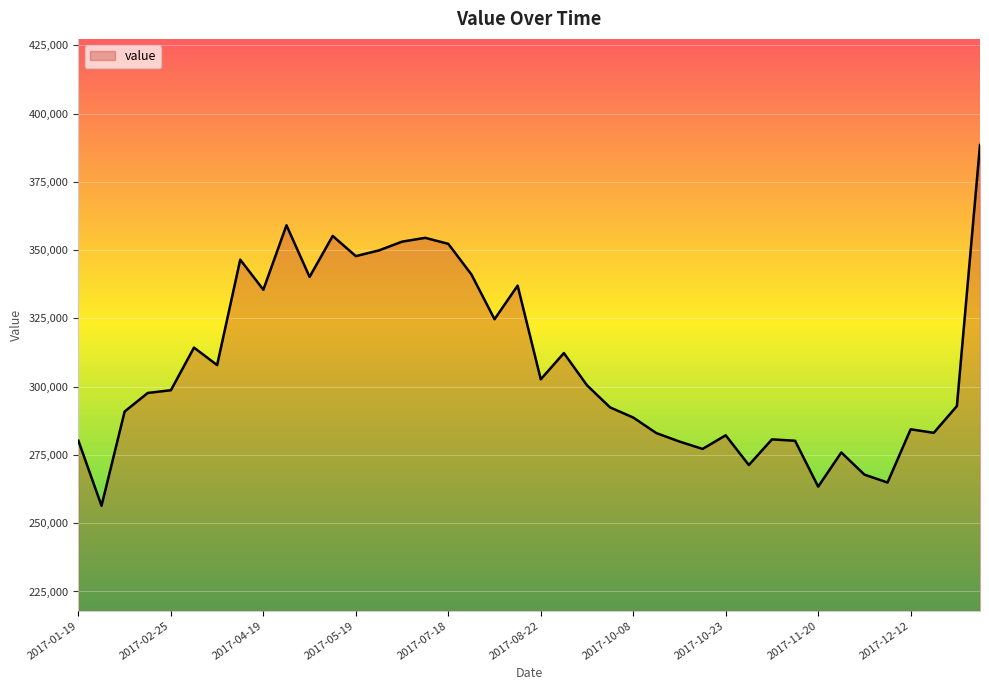

What is the minimum value shown in the chart?

256400